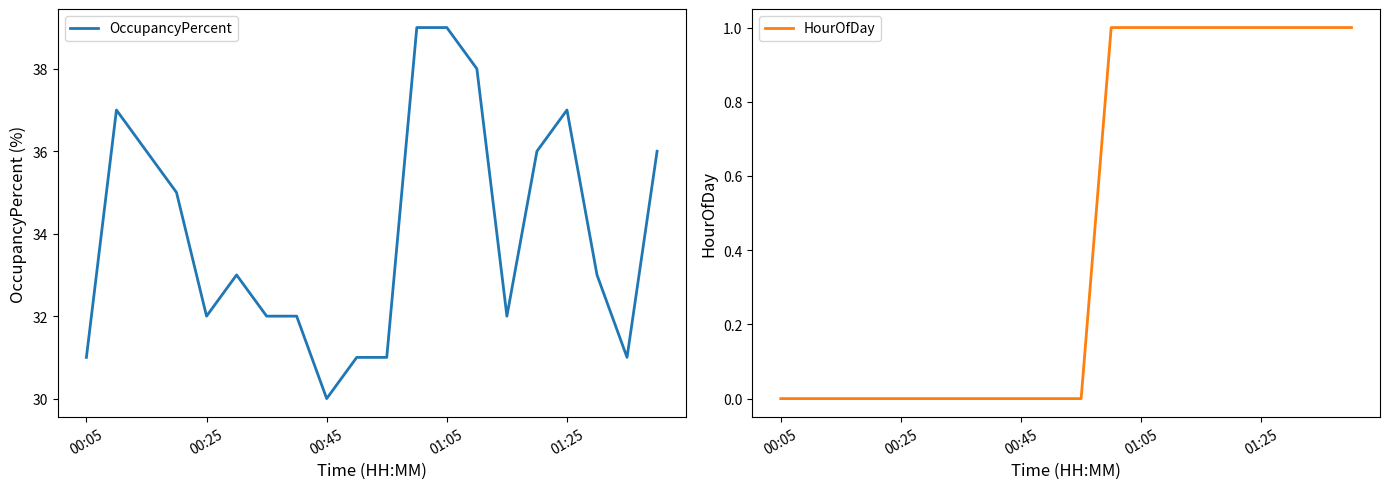

The OccupancyPercent series shows 37 at 01:25. True or false?

True